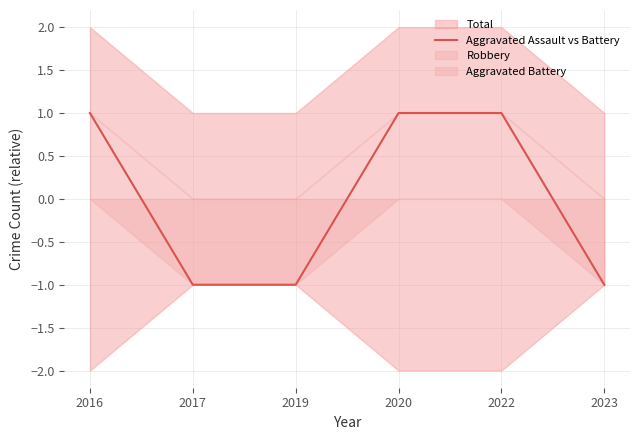

Does the chart have visible grid lines?

Yes